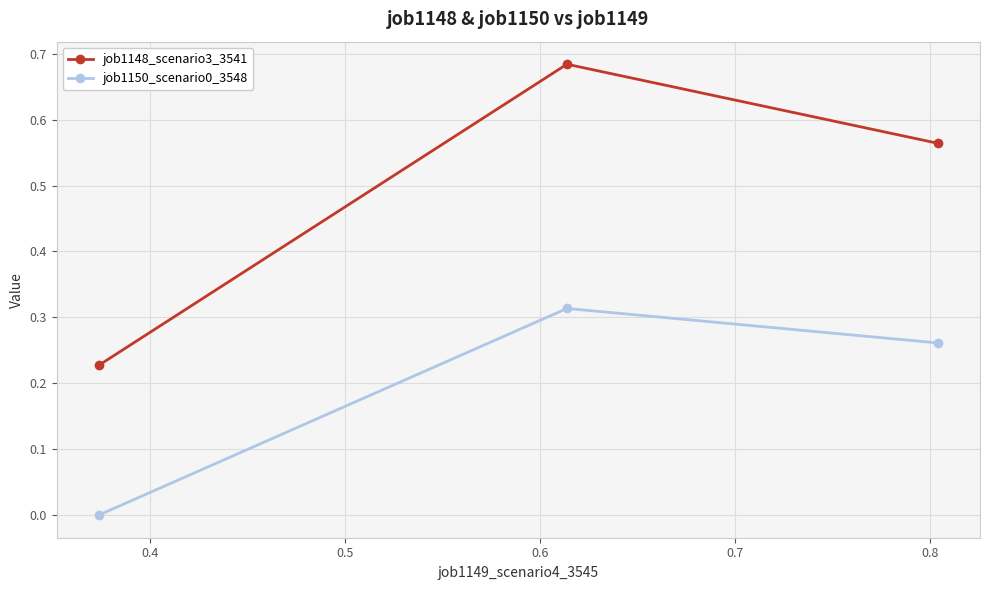

Which series has the largest range (max minus min)?

job1148_scenario3_3541